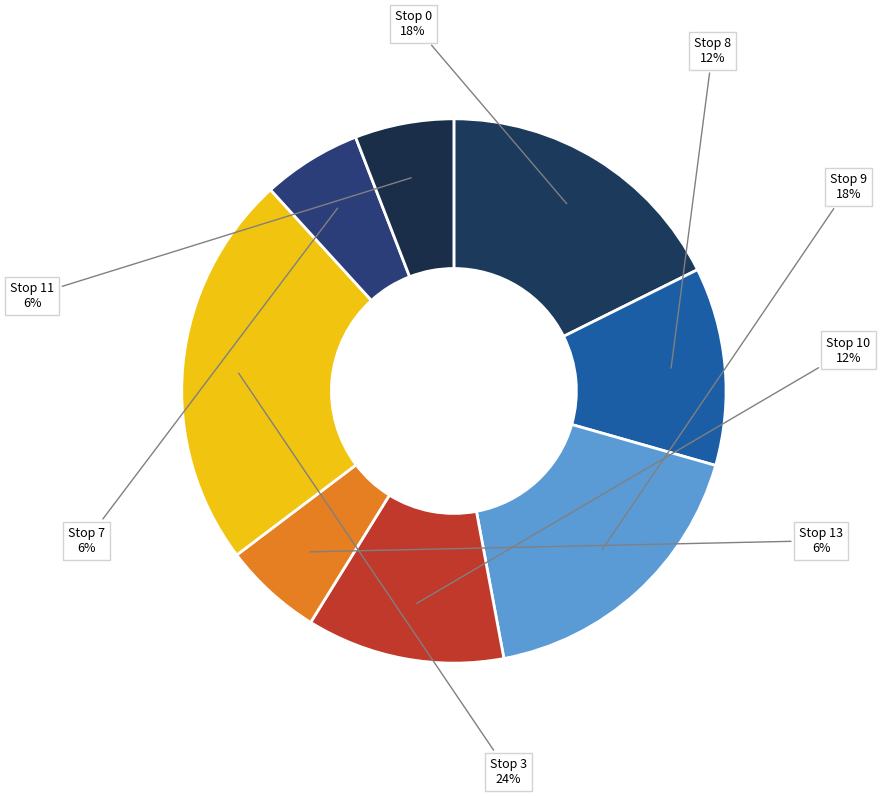

To the nearest percent, what is the difference between the largest and smallest slice percentages?

18%